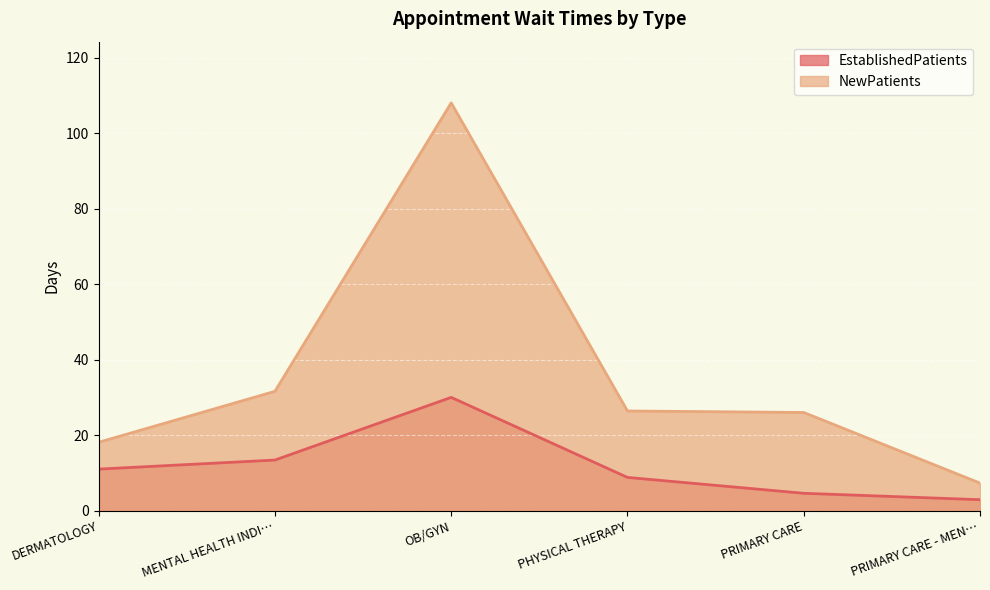

What value does the NewPatients series have at OB/GYN?

108.0